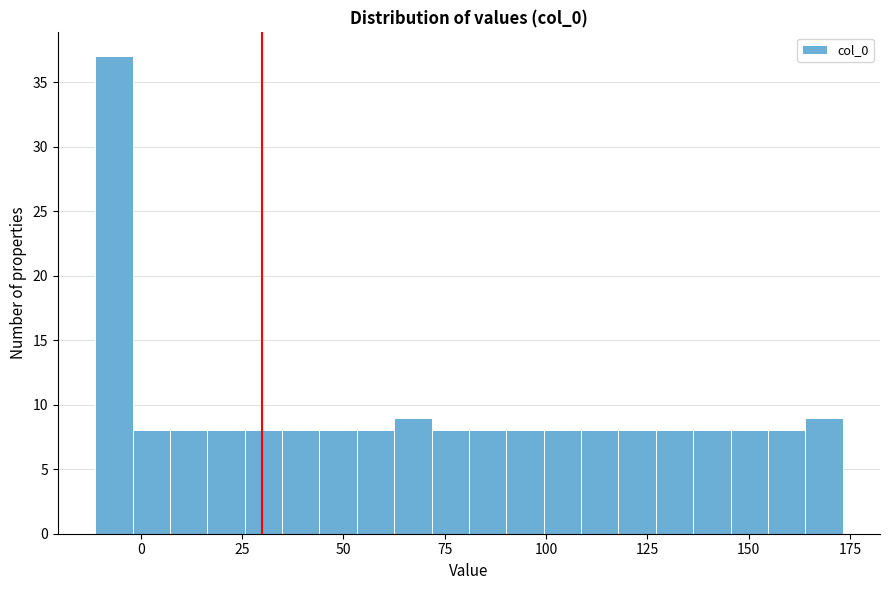

Around what value on the x-axis is the tallest bar? Give the approximate position of its centre, as read against the axis.

-5